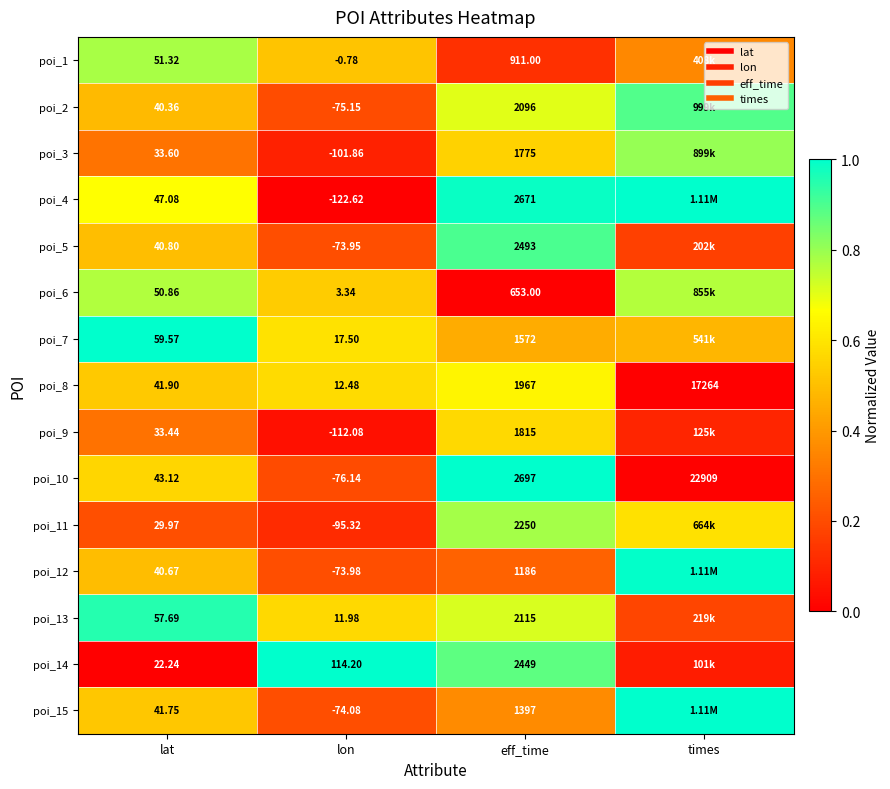

At lat, list the series in order from smallest to largest.

poi_14, poi_11, poi_9, poi_3, poi_2, poi_12, poi_5, poi_15, poi_8, poi_10, poi_4, poi_6, poi_1, poi_13, poi_7